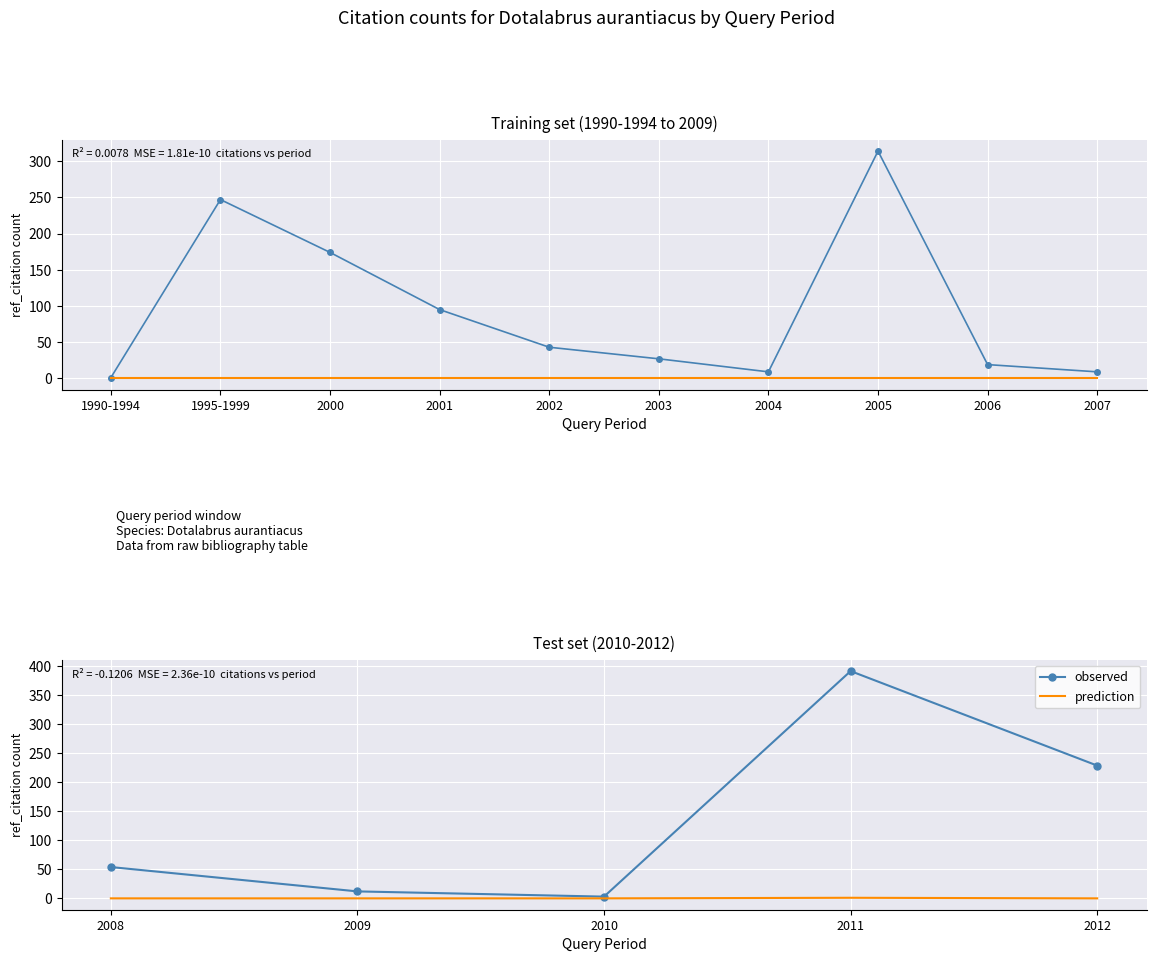

Is the value of prediction at 2008 greater than the value of observed at 2008?

No